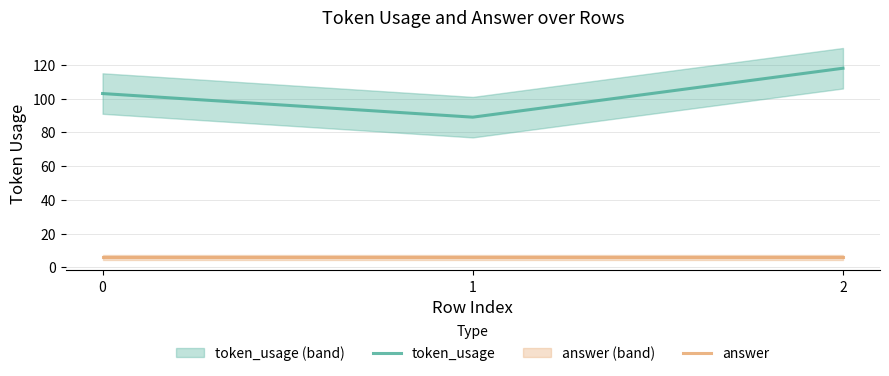

Rank the series by their average value, from lowest to highest.

answer, token_usage